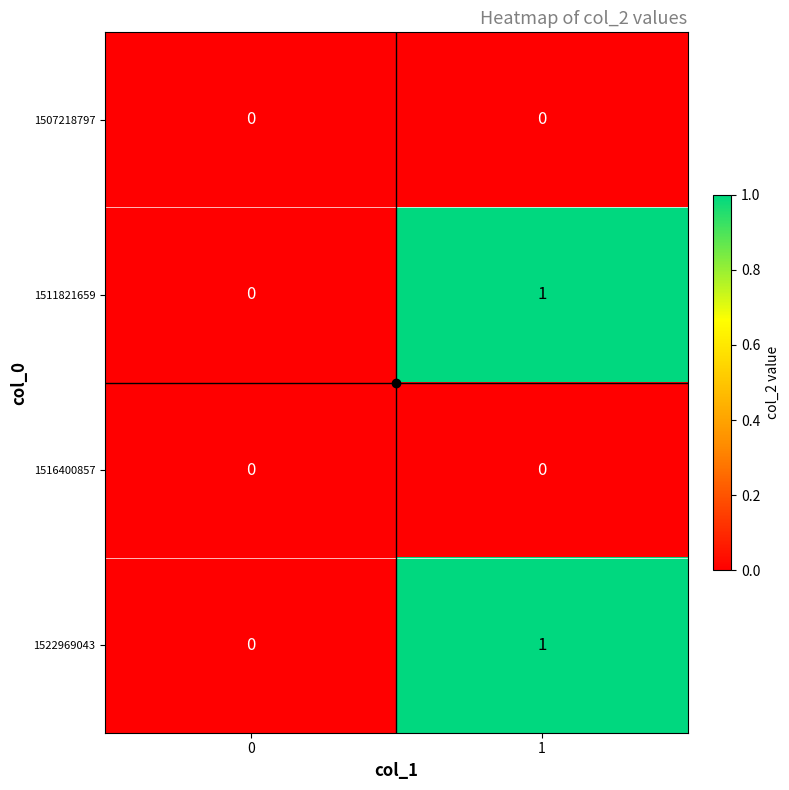

List the labels in order of 1522969043 value, smallest first.

0, 1